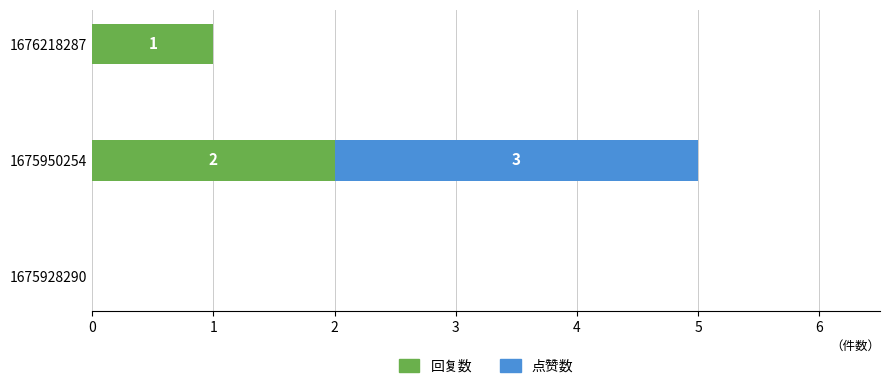

True or false: 回复数 has a value of 1 at 1676218287.

True